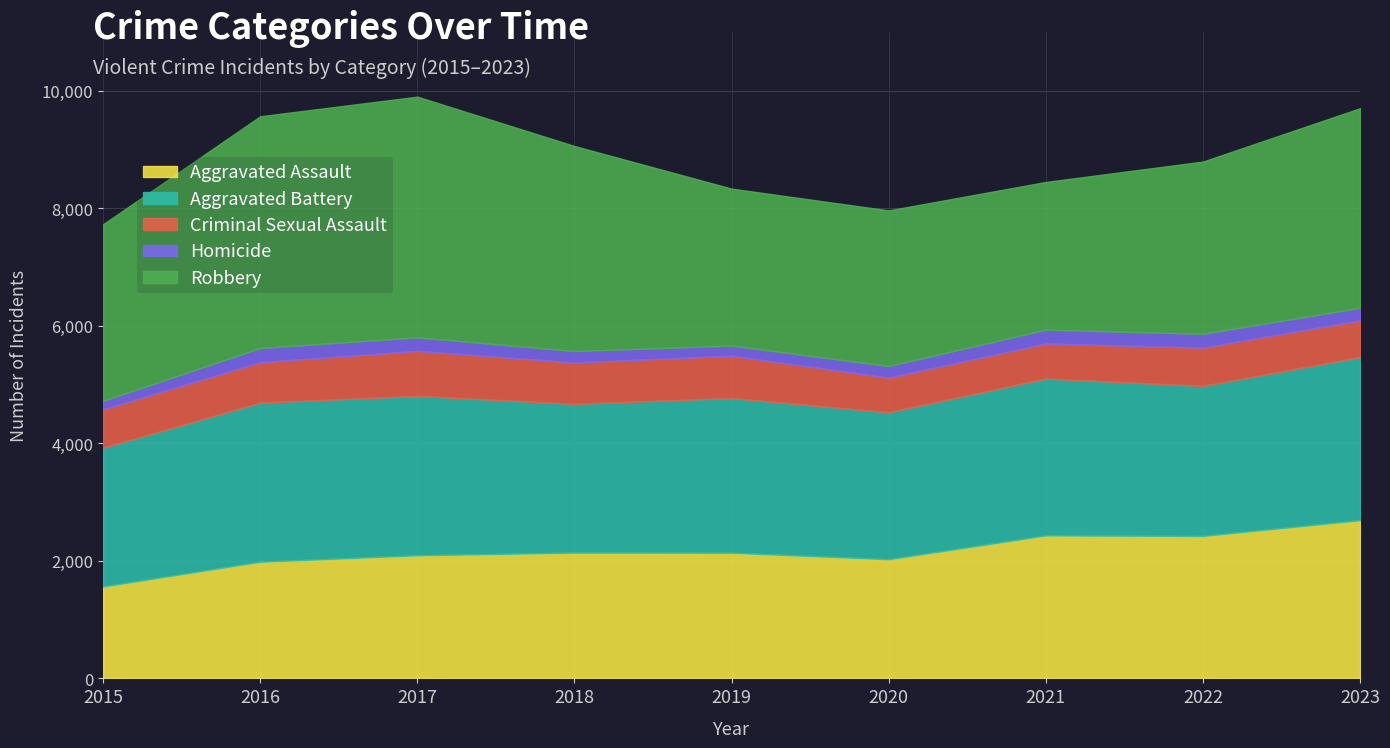

At which label does Aggravated Assault first exceed 2138?

2018